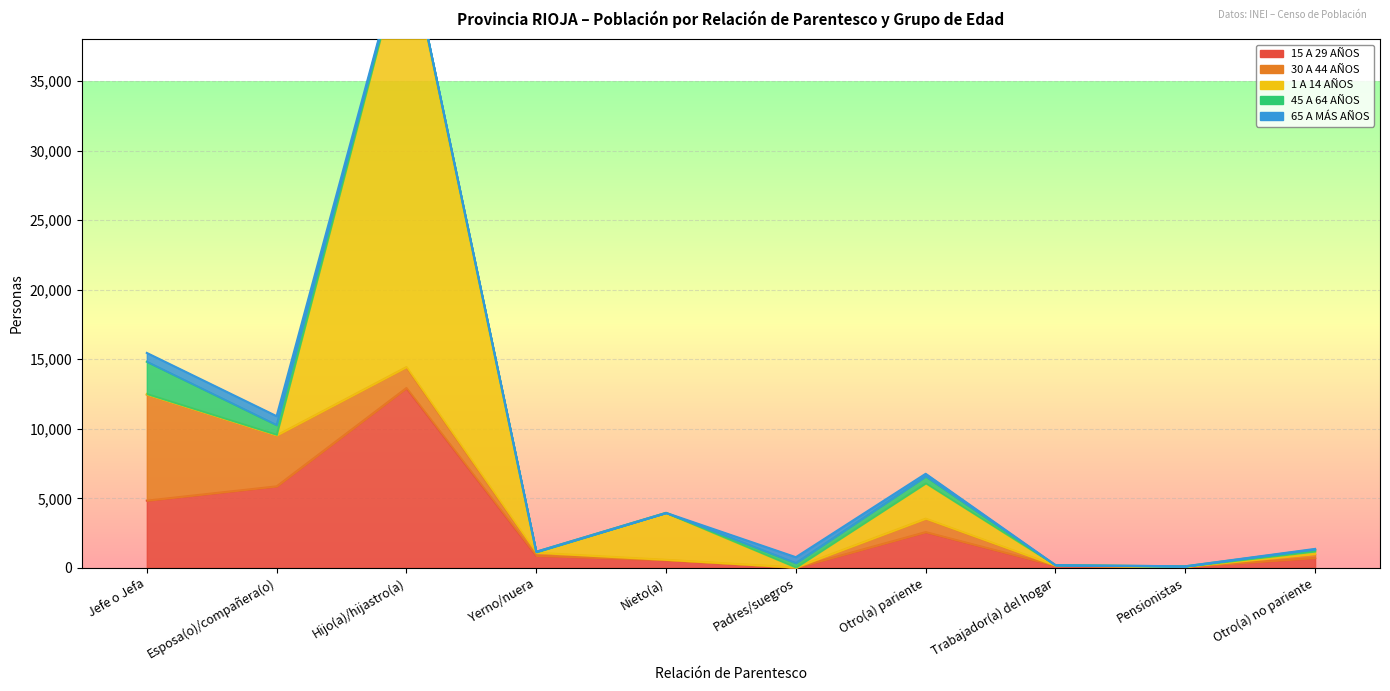

At which label does 15 A 29 AÑOS first exceed 868?

Jefe o Jefa